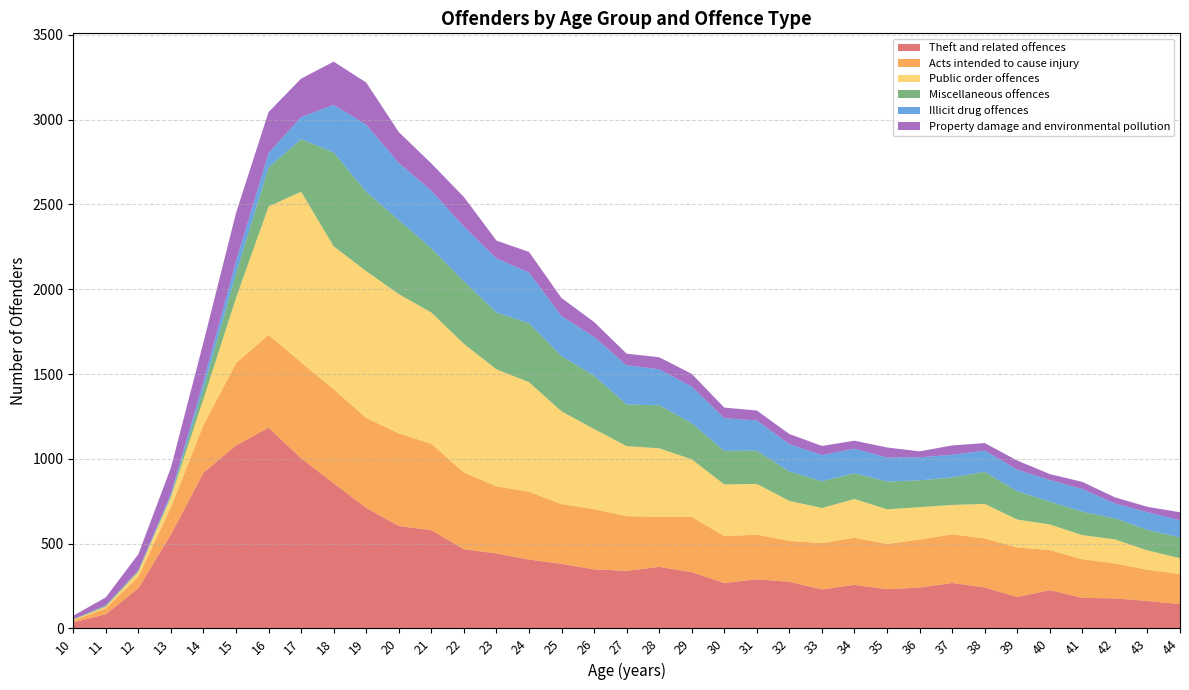

Reading left to right, what are all the values shown in this chart?

Theft and related offences: 10=36	11=84	12=237	13=554	14=918	15=1079	16=1184	17=1003	18=856	19=711	20=604	21=579	22=467	23=442	24=406	25=381	26=348	27=340	28=363	29=332	30=268	31=290	32=275	33=230	34=257	35=231	36=241	37=268	38=242	39=185	40=226	41=180	42=177	43=162	44=143
Acts intended to cause injury: 10=11	11=34	12=69	13=160	14=282	15=485	16=547	17=566	18=554	19=530	20=546	21=510	22=452	23=396	24=400	25=352	26=355	27=322	28=295	29=326	30=276	31=263	32=241	33=273	34=278	35=267	36=283	37=287	38=289	39=292	40=236	41=228	42=206	43=184	44=178
Public order offences: 10=4	11=10	12=28	13=61	14=153	15=385	16=757	17=1006	18=843	19=866	20=821	21=774	22=759	23=690	24=646	25=547	26=473	27=413	28=404	29=339	30=305	31=299	32=236	33=207	34=228	35=204	36=191	37=173	38=203	39=165	40=151	41=142	42=142	43=114	44=93
Miscellaneous offences: 10=3	11=6	12=6	13=8	14=61	15=144	16=230	17=310	18=553	19=468	20=436	21=378	22=369	23=335	24=347	25=326	26=314	27=245	28=254	29=213	30=198	31=196	32=173	33=158	34=152	35=164	36=158	37=162	38=189	39=167	40=135	41=138	42=124	43=121	44=122
Illicit drug offences: 10=0	11=3	12=3	13=12	14=43	15=72	16=85	17=131	18=281	19=396	20=338	21=341	22=323	23=319	24=300	25=236	26=229	27=232	28=212	29=216	30=193	31=178	32=162	33=154	34=145	35=142	36=136	37=134	38=126	39=127	40=127	41=134	42=88	43=104	44=102
Property damage and environmental pollution: 10=21	11=46	12=95	13=153	14=230	15=285	16=242	17=226	18=255	19=248	20=182	21=160	22=174	23=105	24=121	25=106	26=88	27=68	28=71	29=75	30=62	31=59	32=59	33=54	34=47	35=59	36=35	37=55	38=44	39=54	40=35	41=42	42=36	43=32	44=47